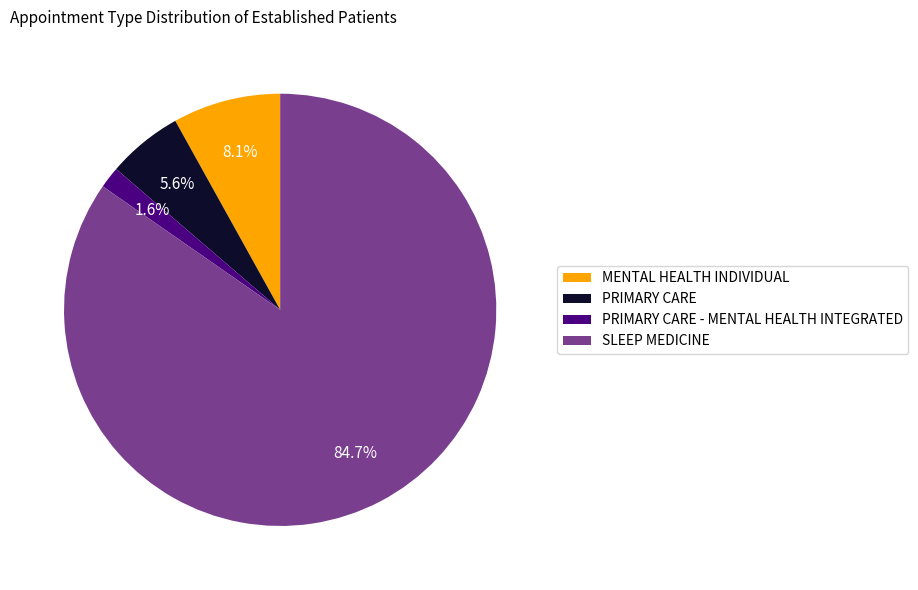

To the nearest percent, what is the combined percentage of PRIMARY CARE - MENTAL HEALTH INTEGRATED and SLEEP MEDICINE?

86%